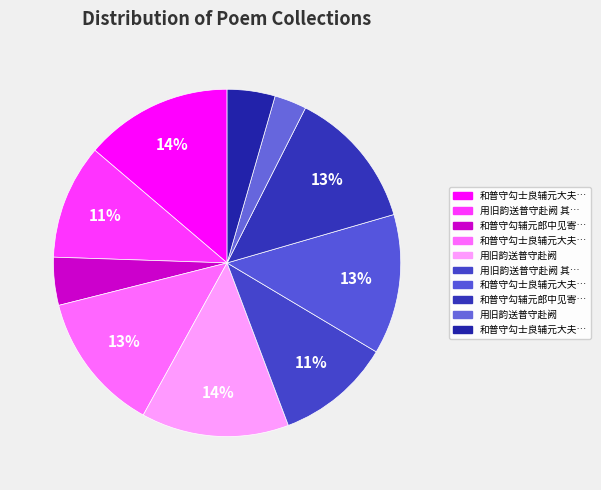

How many slices are in this pie chart?

10